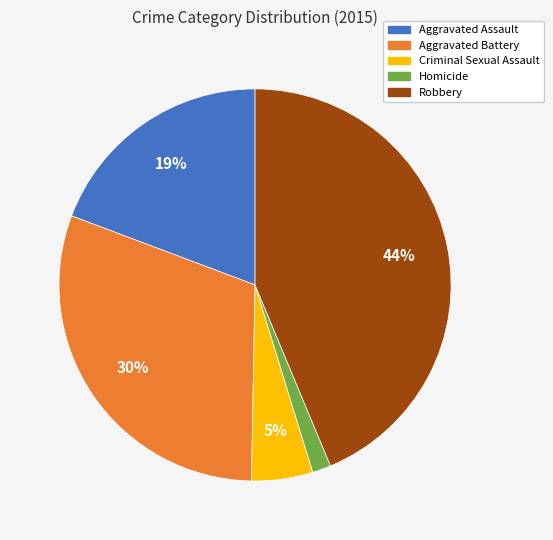

The Aggravated Battery slice represents 41% of the pie. True or false?

False